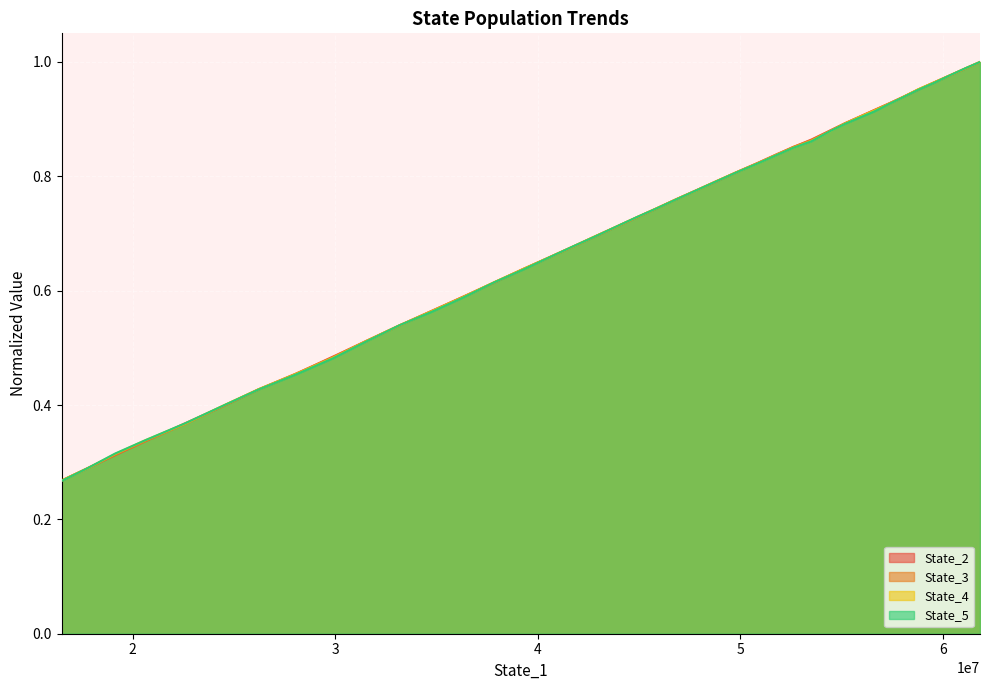

How many lines are shown in the chart?

4